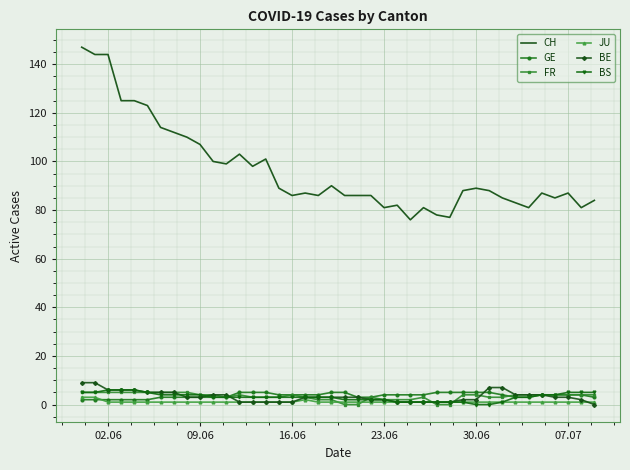

Which series has the largest total across all categories?

CH